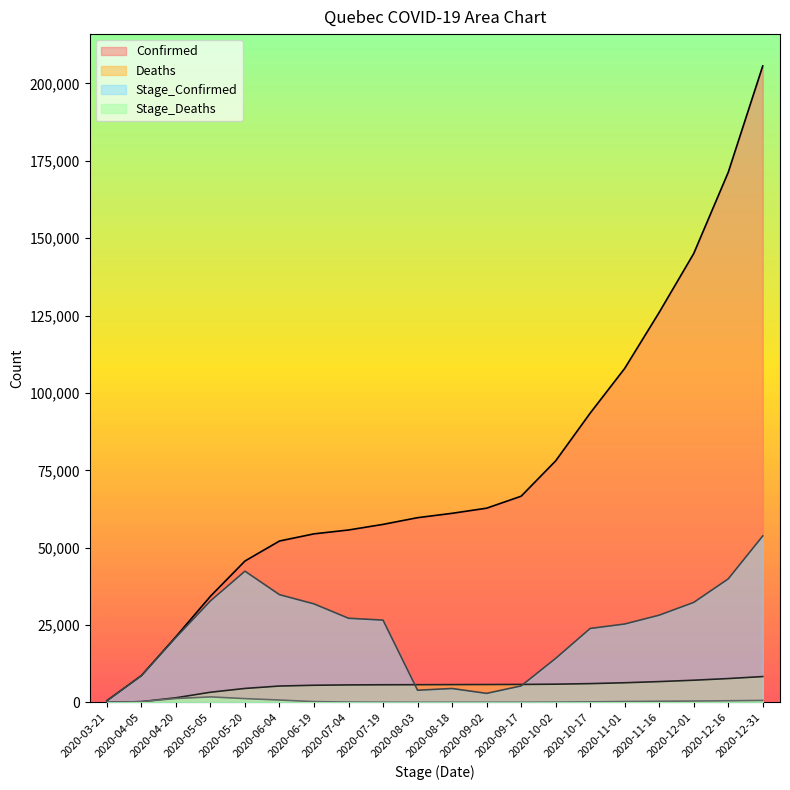

True or false: Confirmed and Stage_Confirmed intersect in this chart.

False